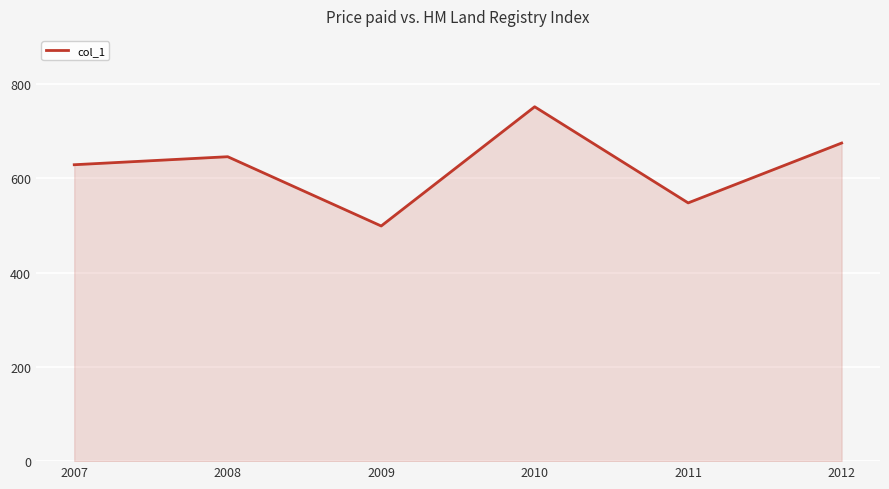

How many interior local valleys (lower than both neighbors) does the data have?

2